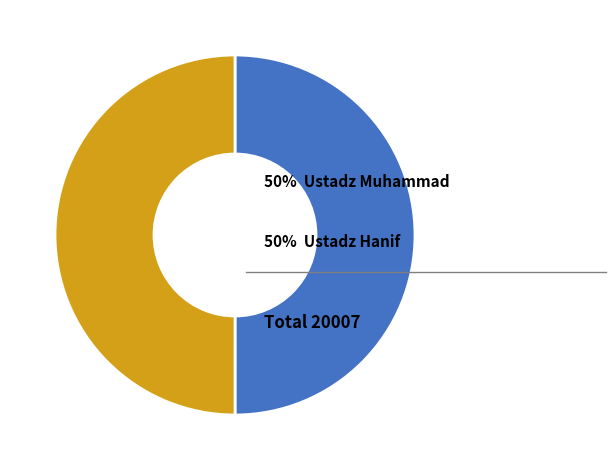

Rank the categories by value from lowest to highest.

Ustadz Muhammad, Ustadz Hanif